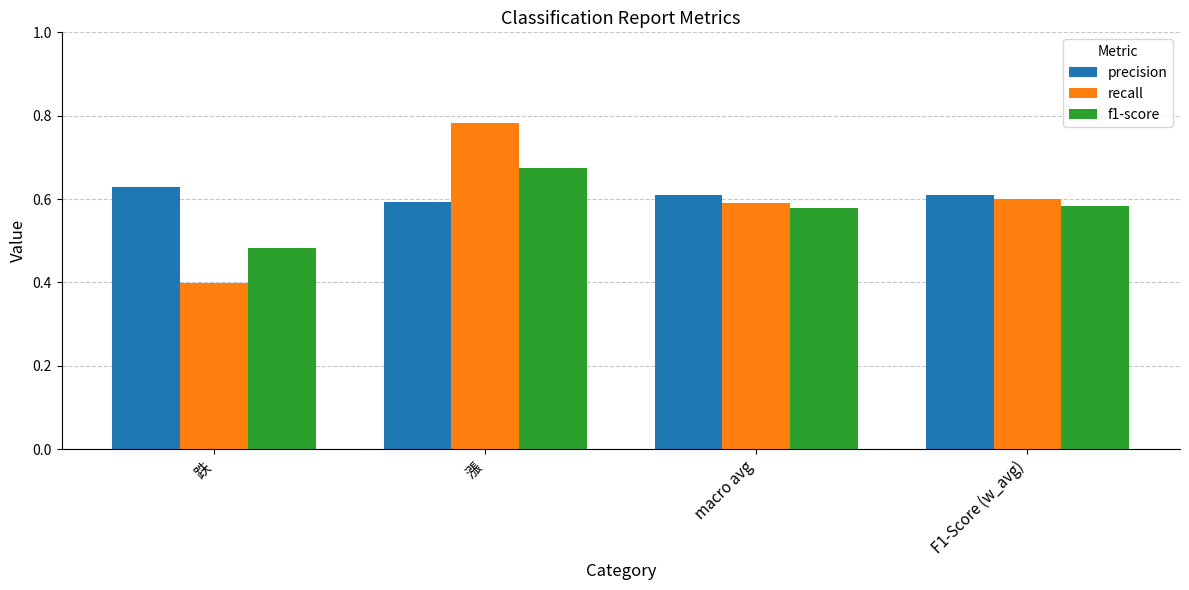

What is the label of the 3rd bar from the right?

漲